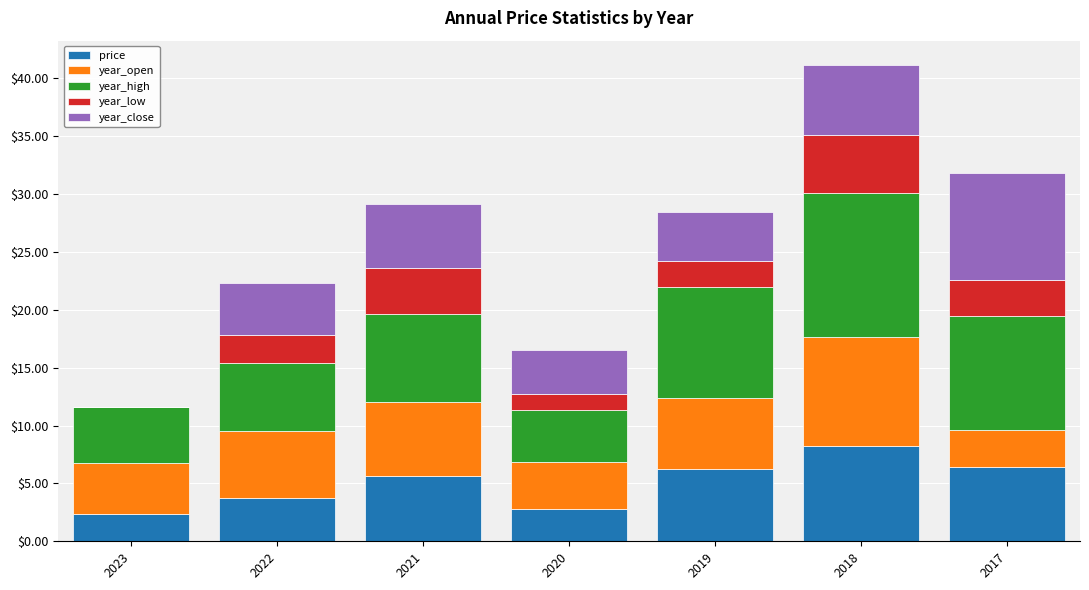

The value of price at 2021 is 2.1. True or false?

False